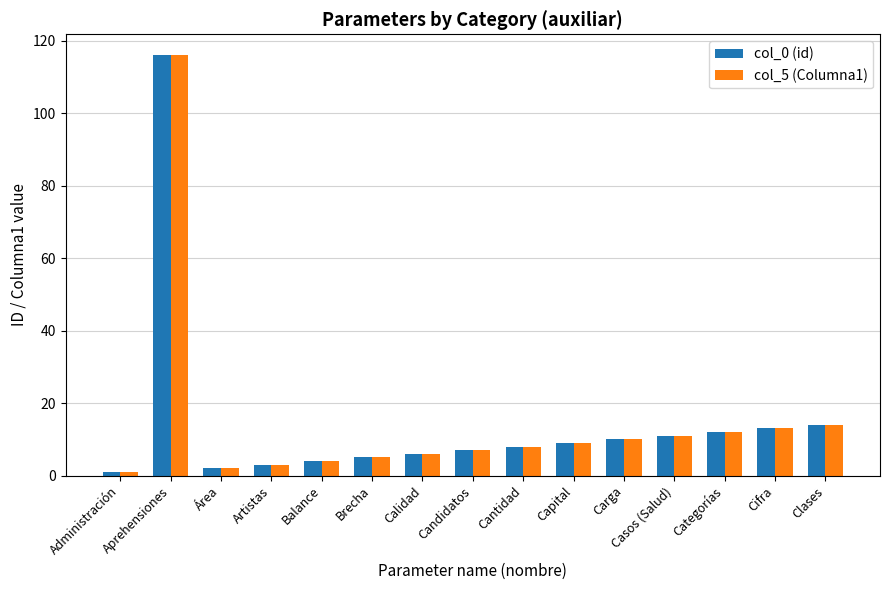

Is the value of col_5 (Columna1) at Carga greater than the value of col_0 (id) at Clases?

No